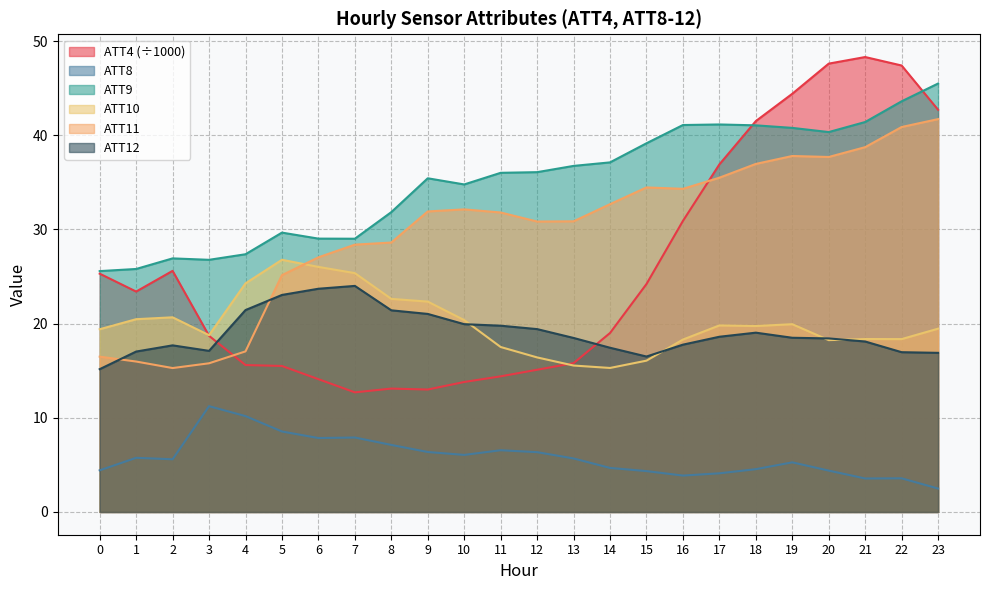

Which series has the largest total across all categories?

ATT9